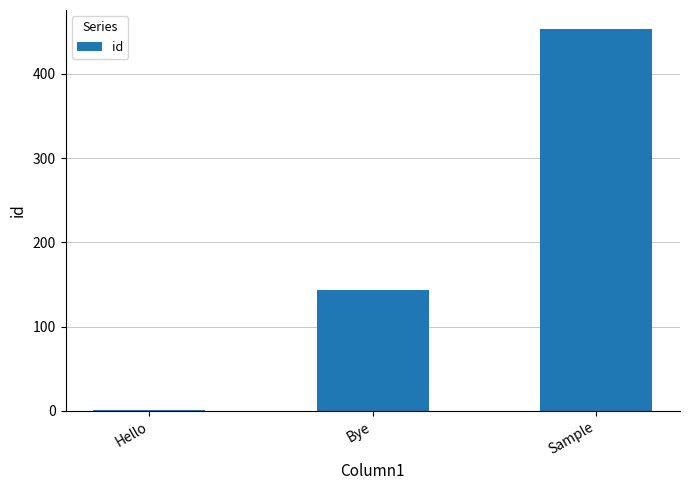

Reading right to left, transcribe all the data shown in this chart.

453	143	1